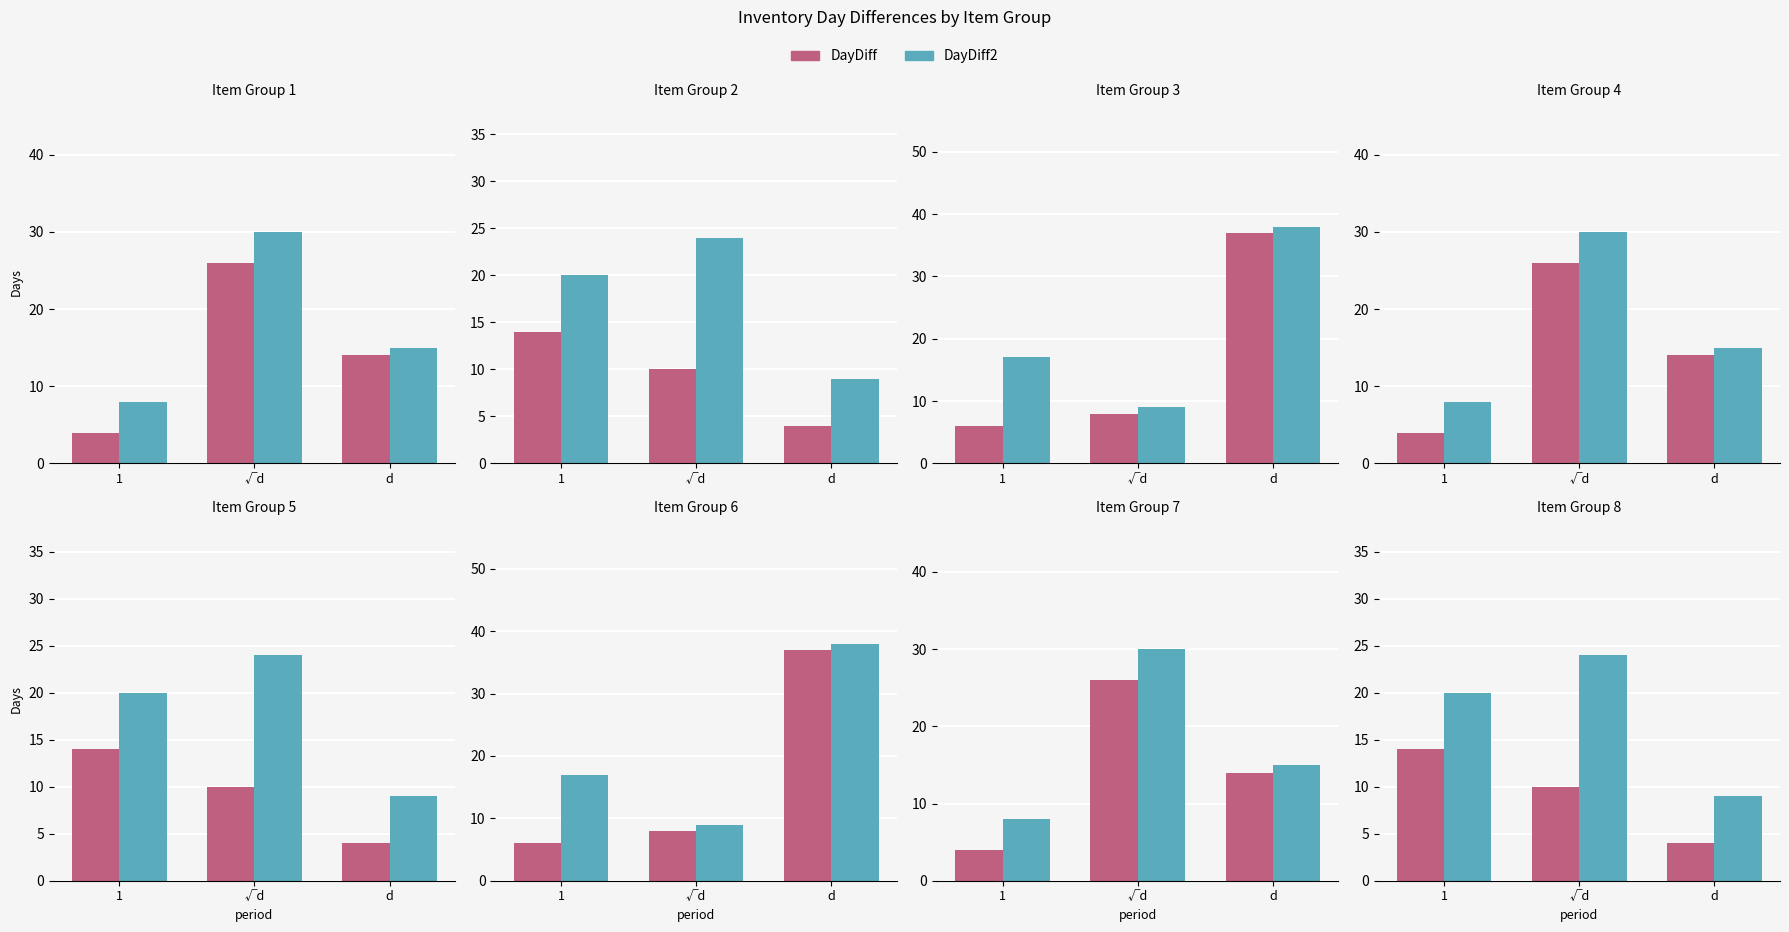

What is the total value across all series at d?

13